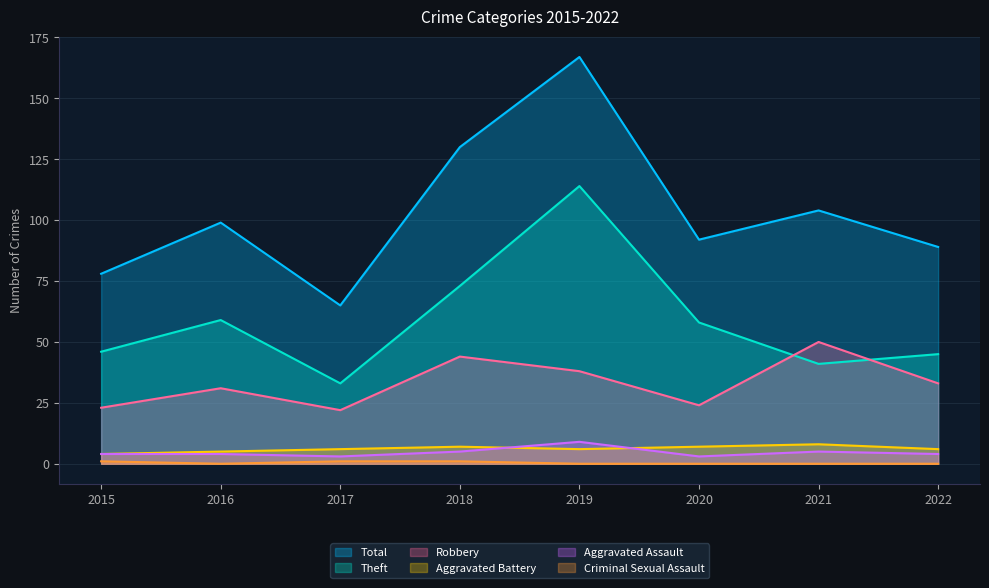

True or false: Robbery and Theft cross at least once.

True